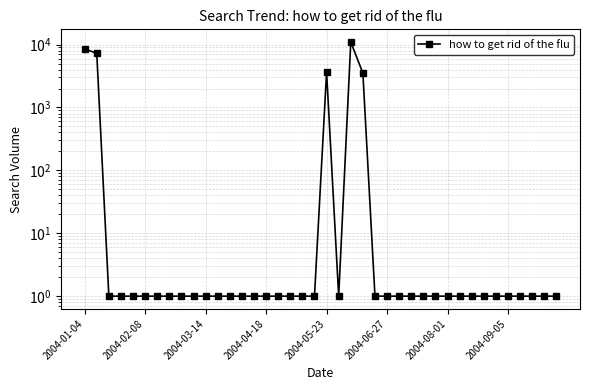

What is the maximum value shown in the chart?

10974.3